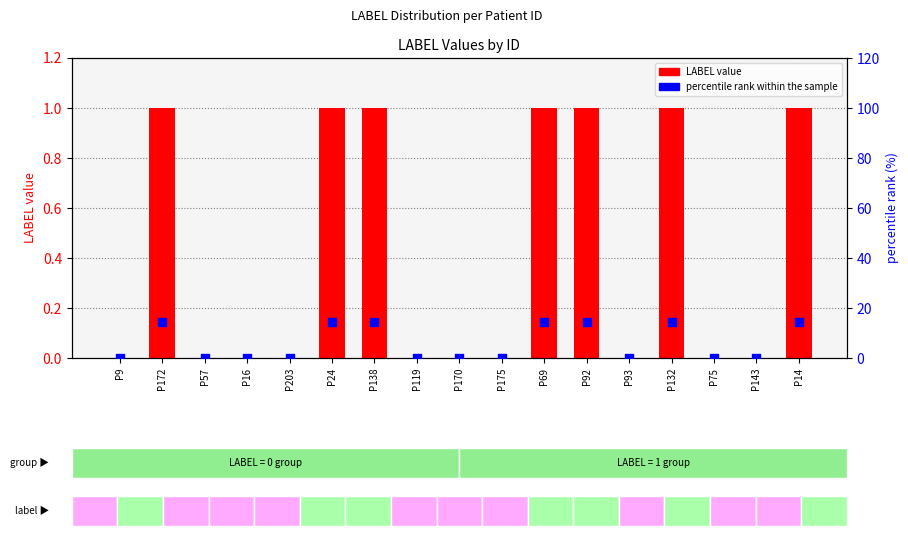

Which series has the largest total across all categories?

percentile rank within the sample